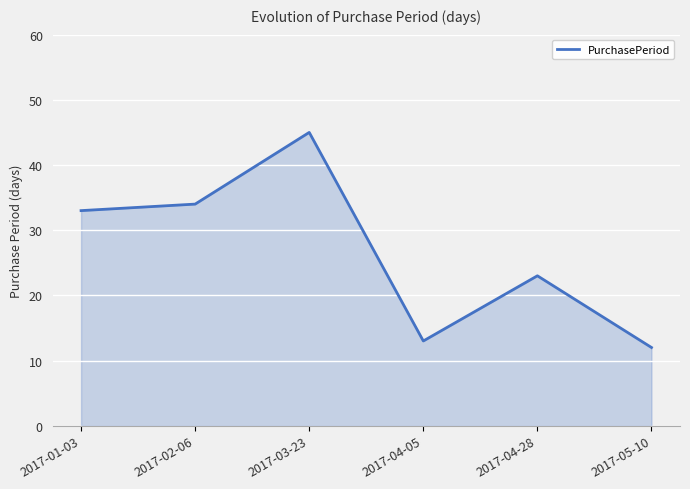

The chart shows a value of 75 at 2017-03-23. True or false?

False